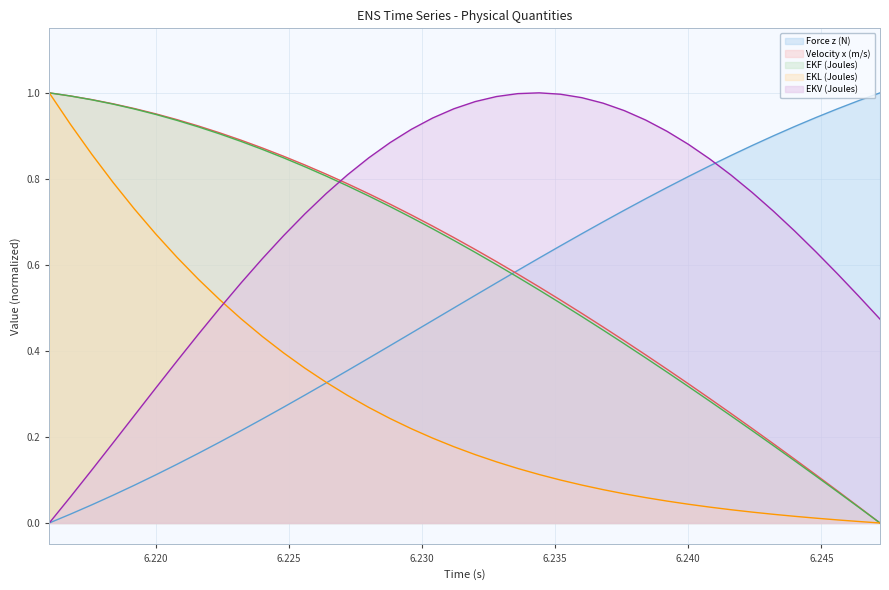

How many lines are shown in the chart?

5